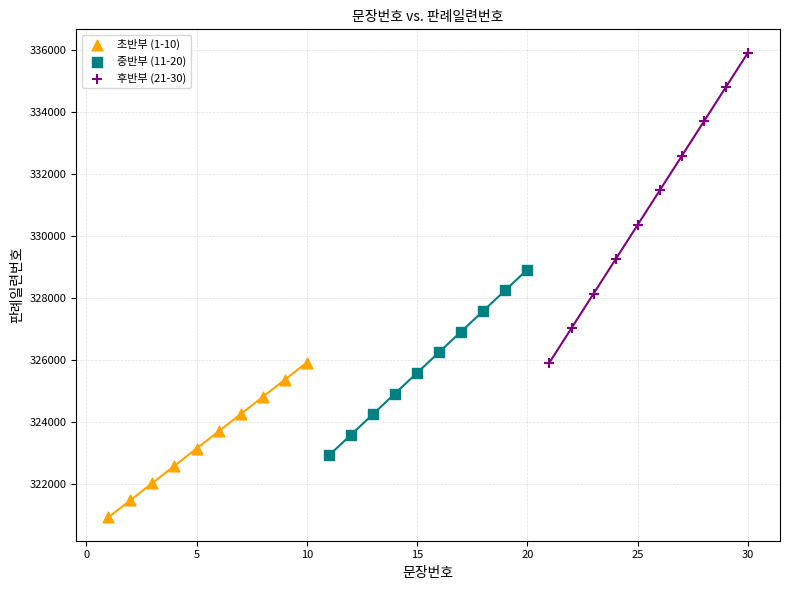

Which series reaches the minimum Y coordinate?

초반부 (1-10)